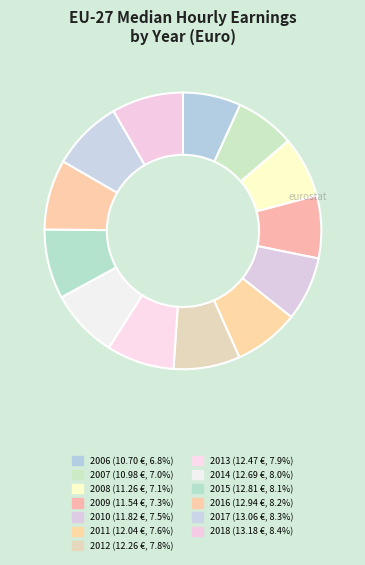

Is 2012 the majority of the pie?

No